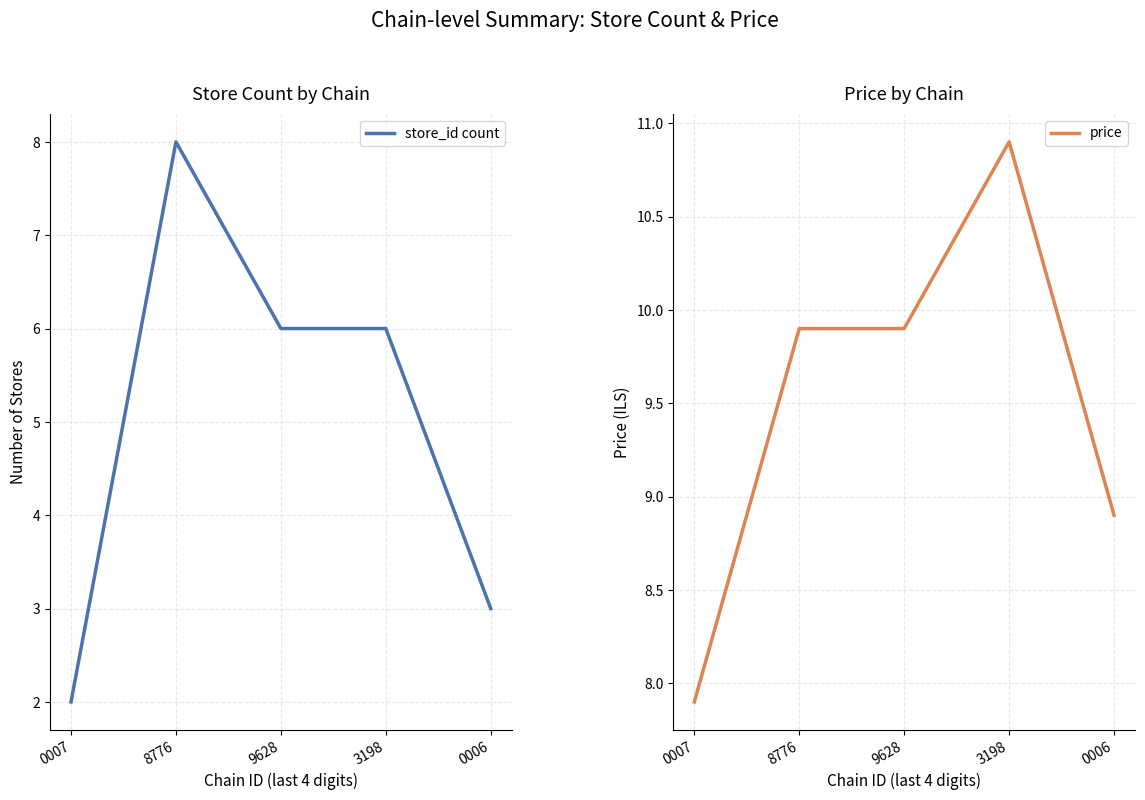

What is the difference between the price values at 9628 and 0007?

2.0